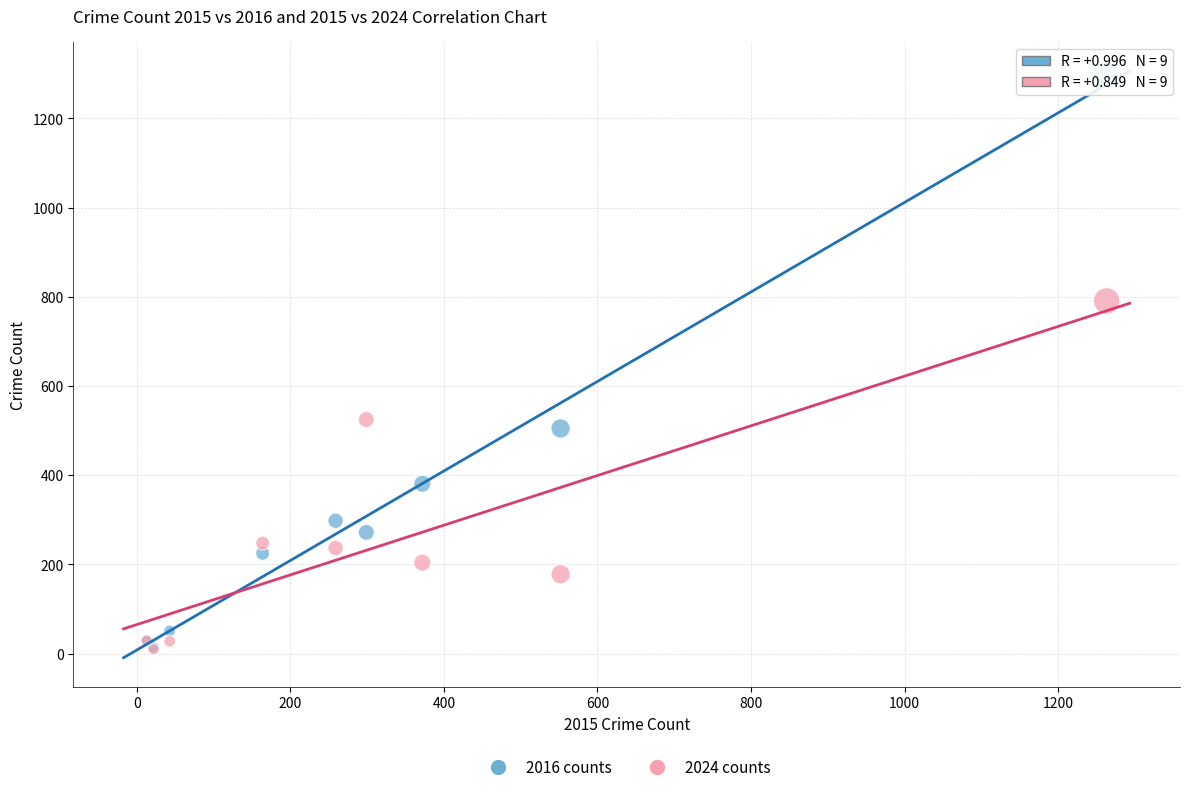

Which series contains the highest Y value?

2016 counts